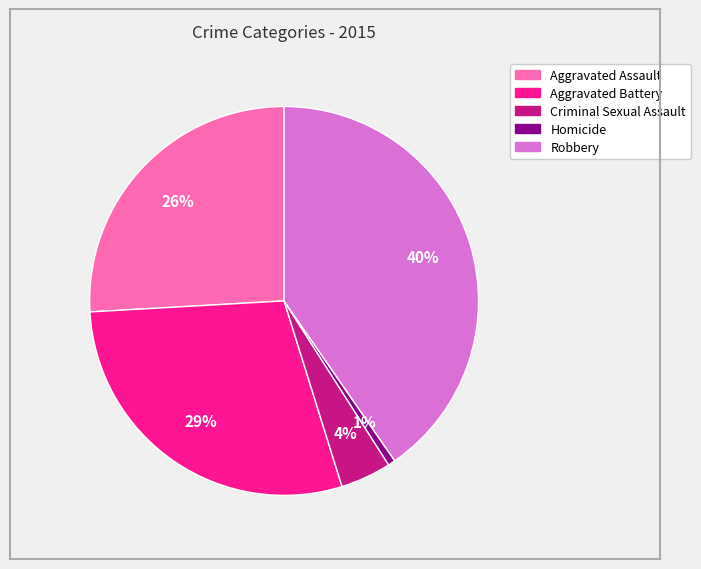

Is there any slice that represents more than half of the pie?

No